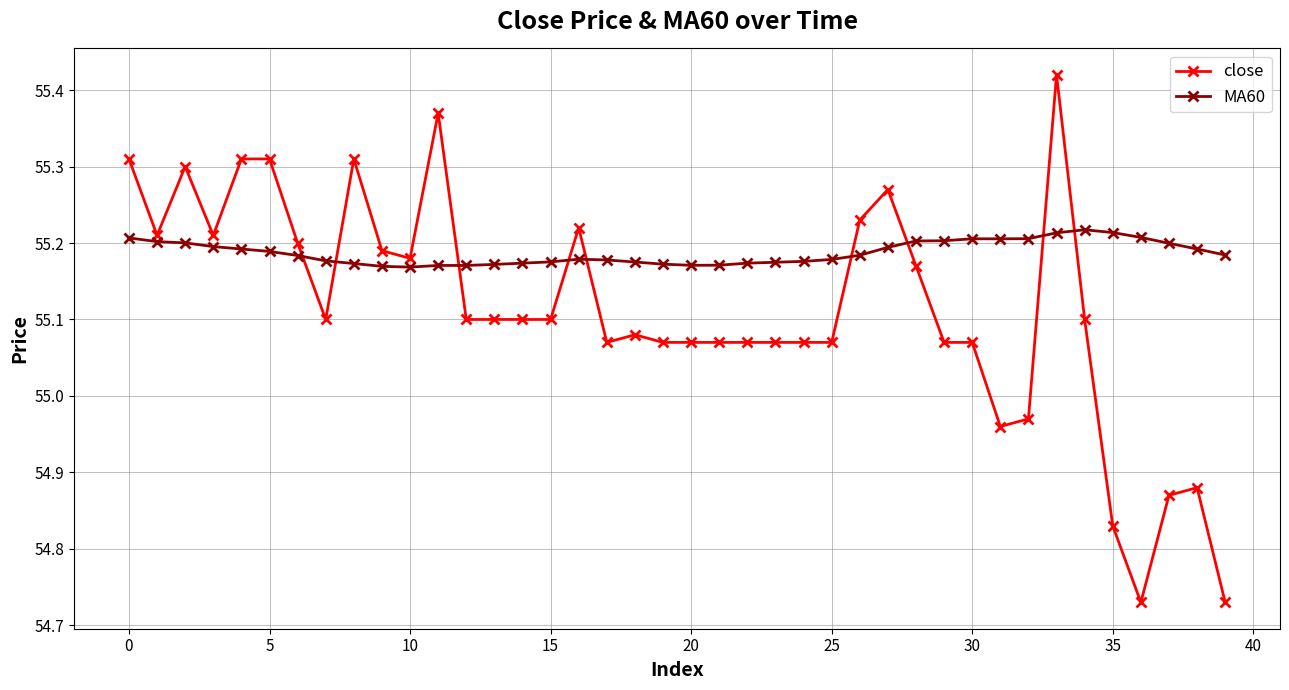

True or false: MA60 has more than 0 interior local peaks.

True